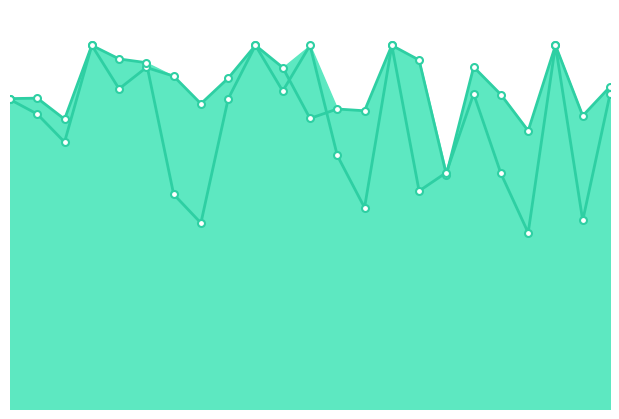

Between 1.0 and 5.0, which series saw the biggest shift?

avgspeed